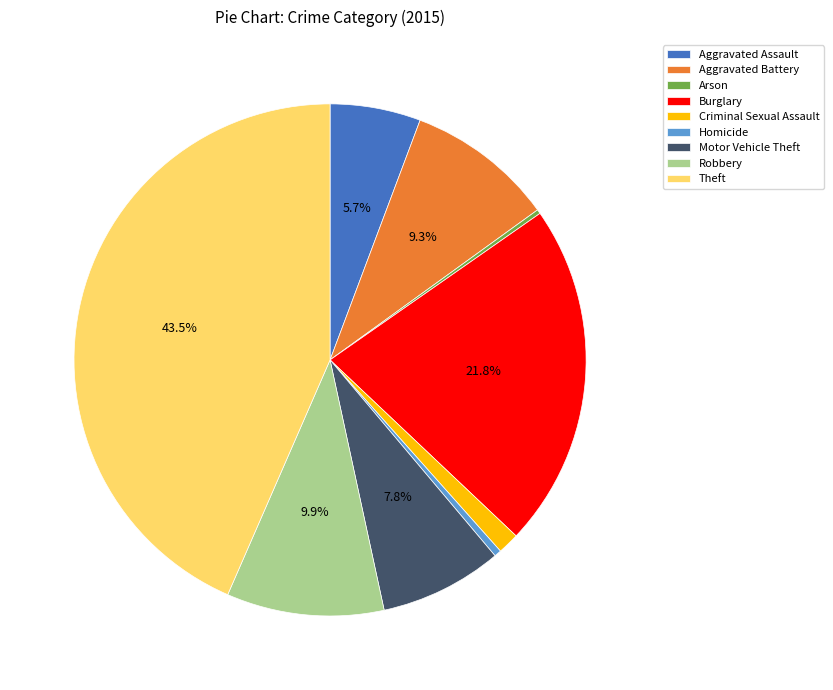

Is there any slice that represents more than half of the pie?

No